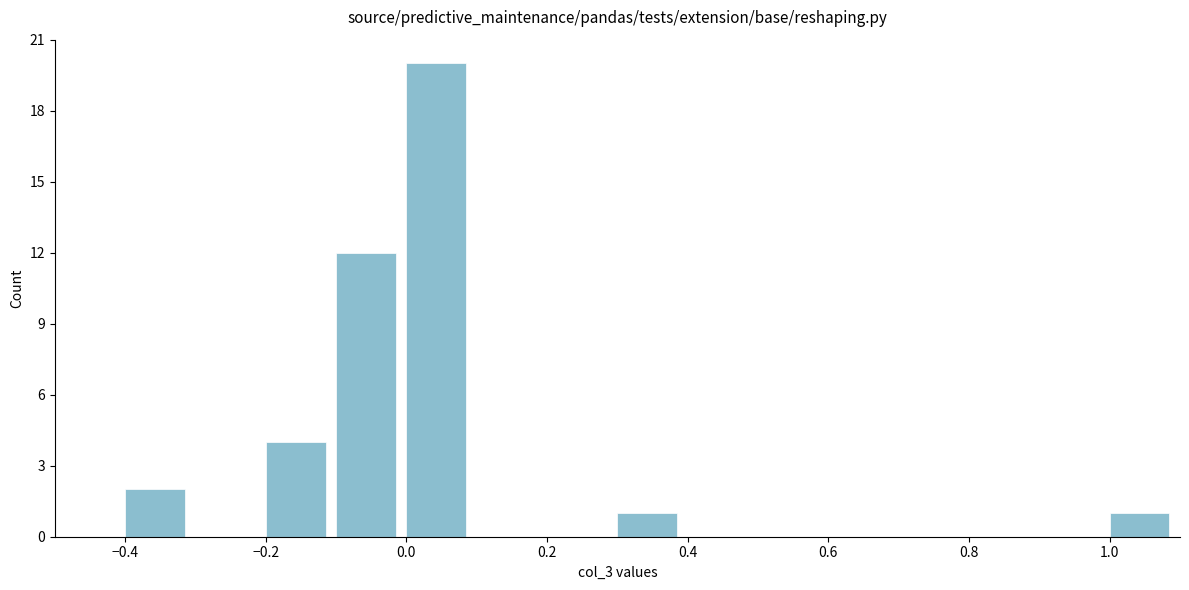

Which range on the x-axis has the tallest bar?

0.0 to 0.1